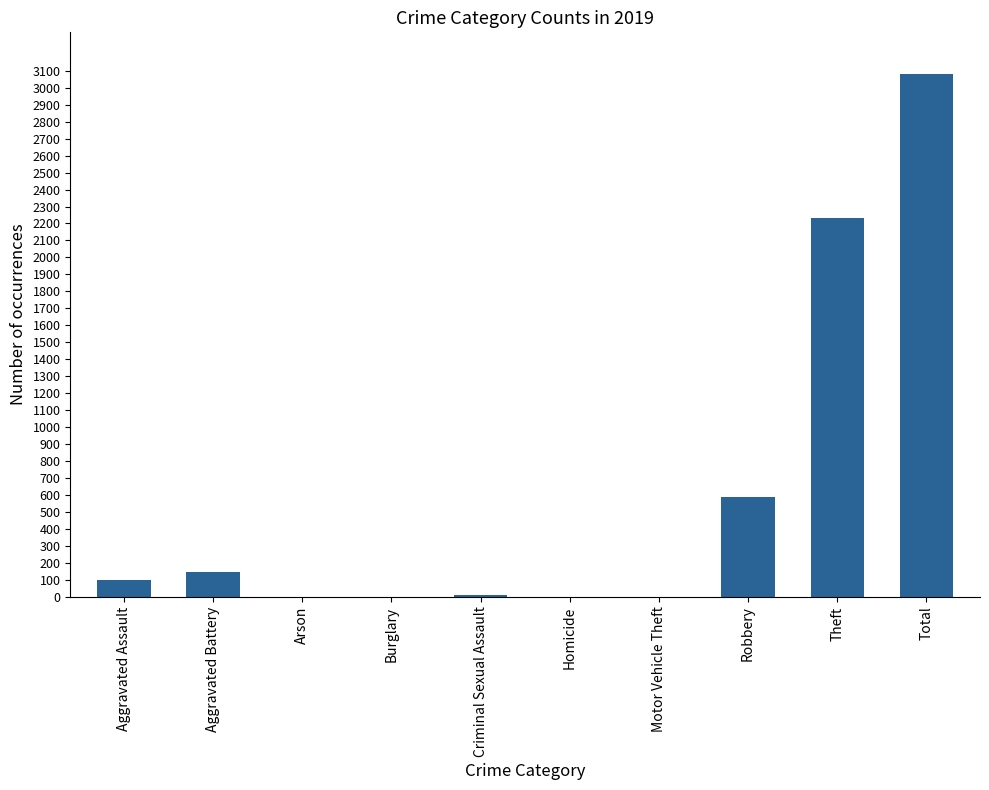

The value at Theft is 1088. True or false?

False